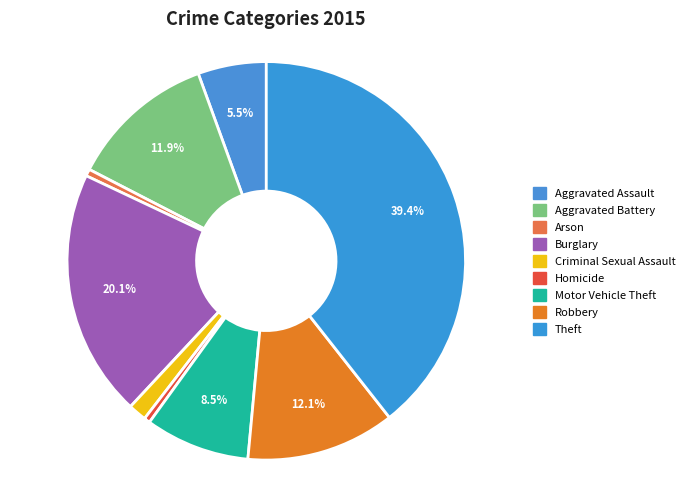

Between Criminal Sexual Assault and Arson, which is larger?

Criminal Sexual Assault